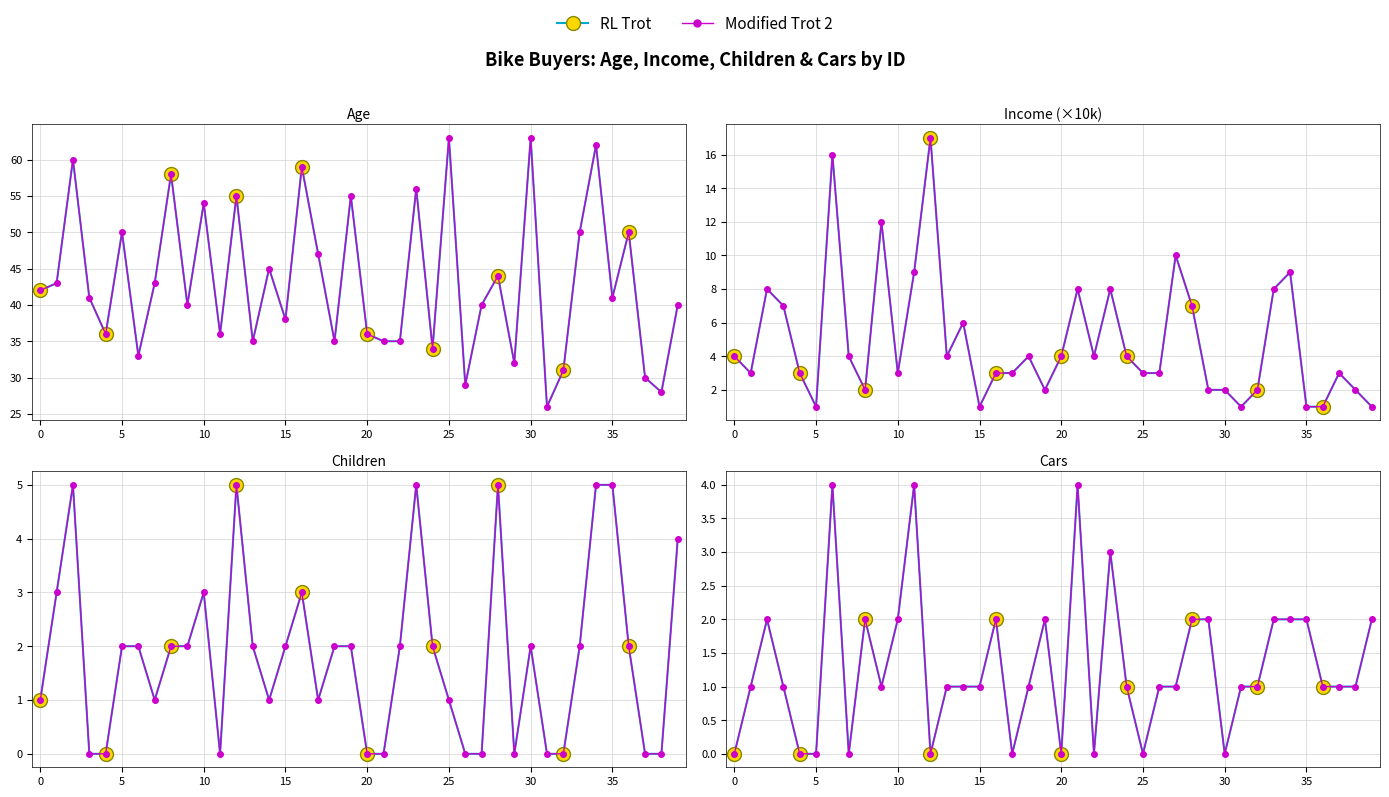

What is the value of the Children point at the 37th from the left?

2